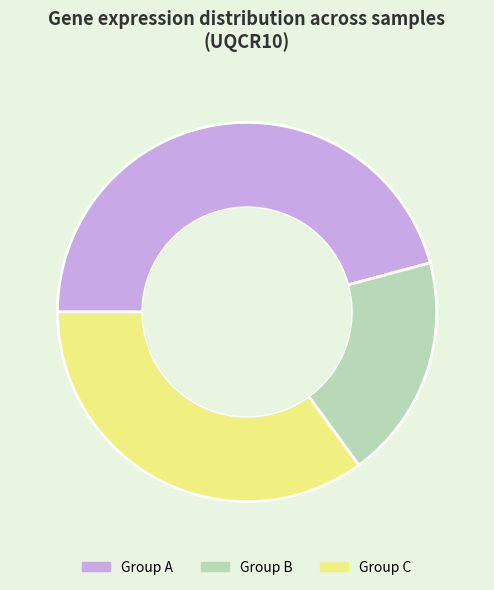

Is the sum of Group C and Group B greater than half?

Yes